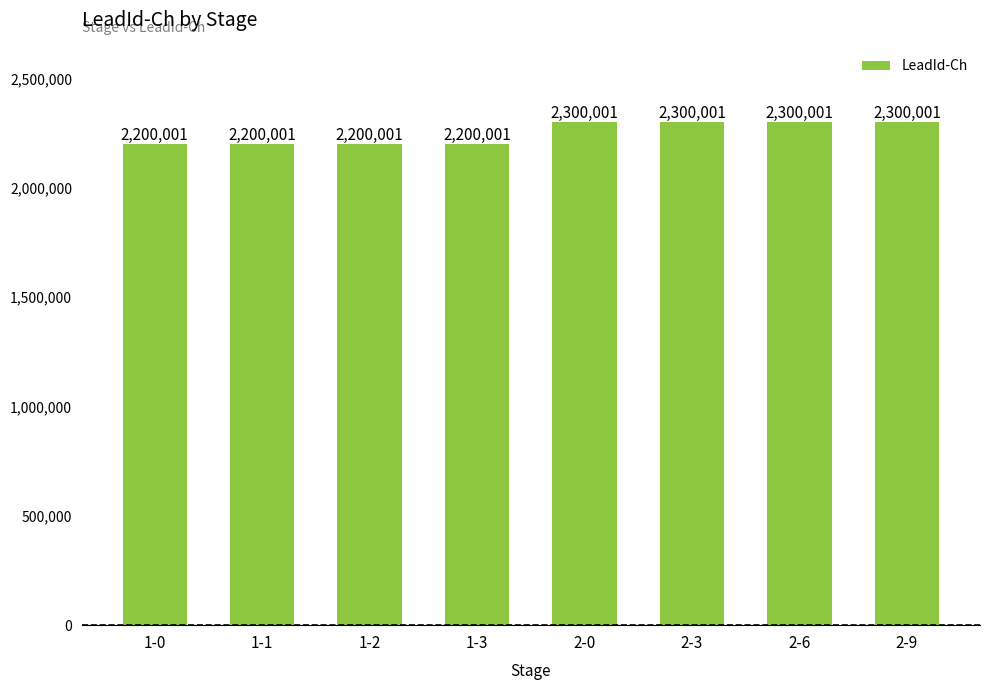

What is the change in value from 1-0 to 2-0?

+100000